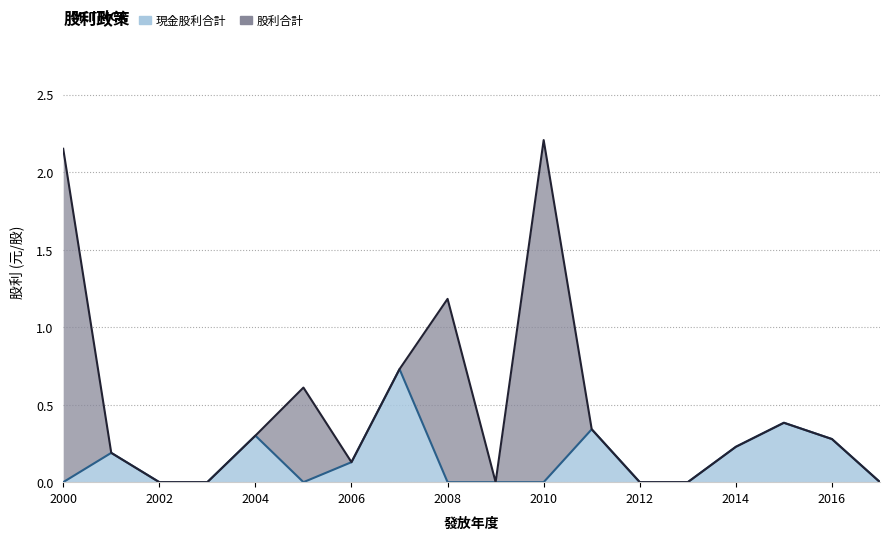

At which category is the sum across all series the highest?

2010